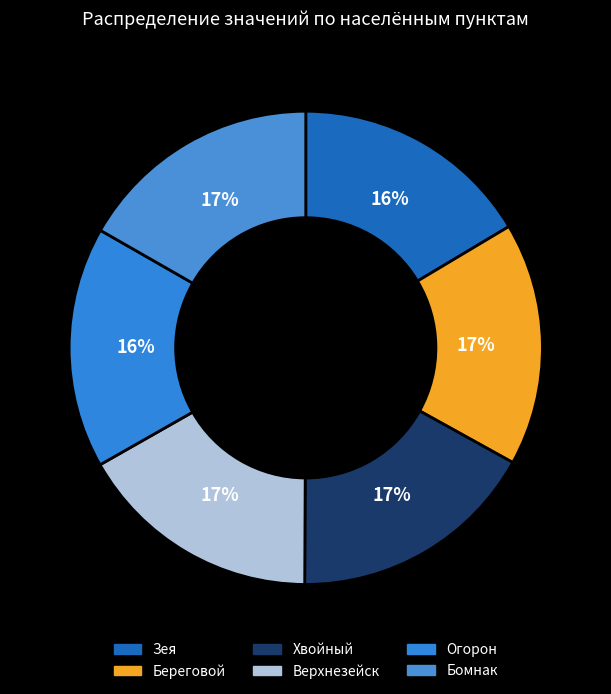

Combined, what portion of the pie is Зея and Береговой?

33.1%